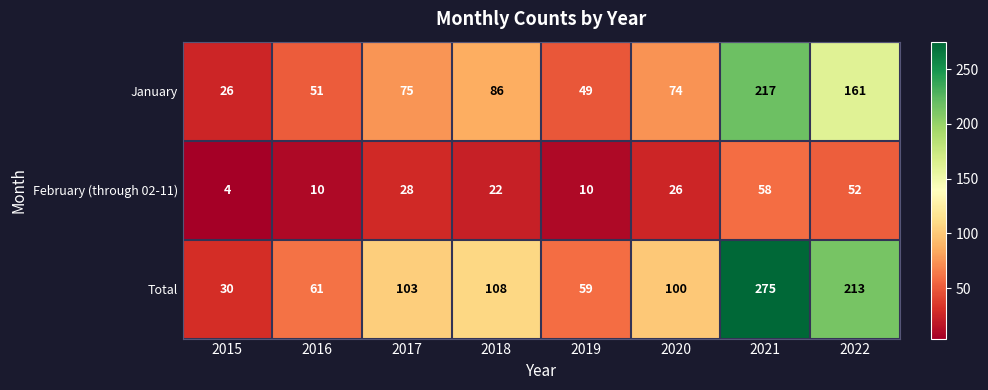

At which label is January closest to 121?

2018